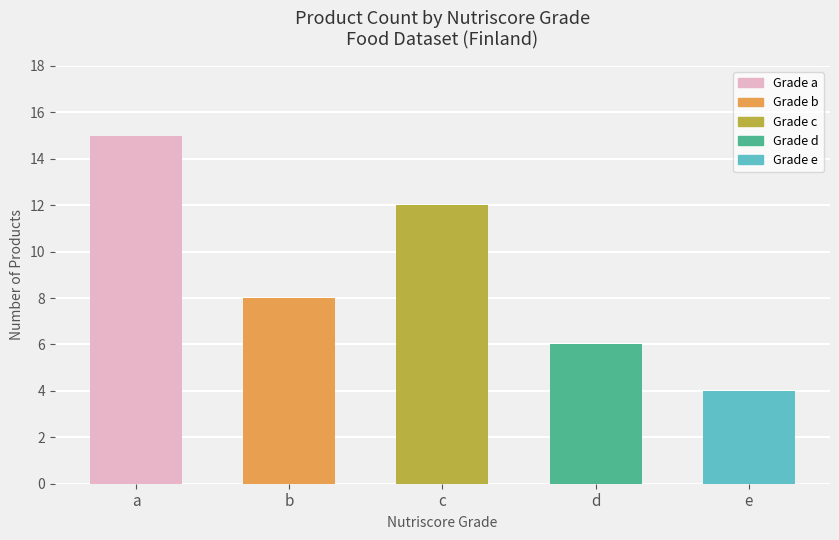

Approximately how many times larger is the value at e compared to b?

0.5